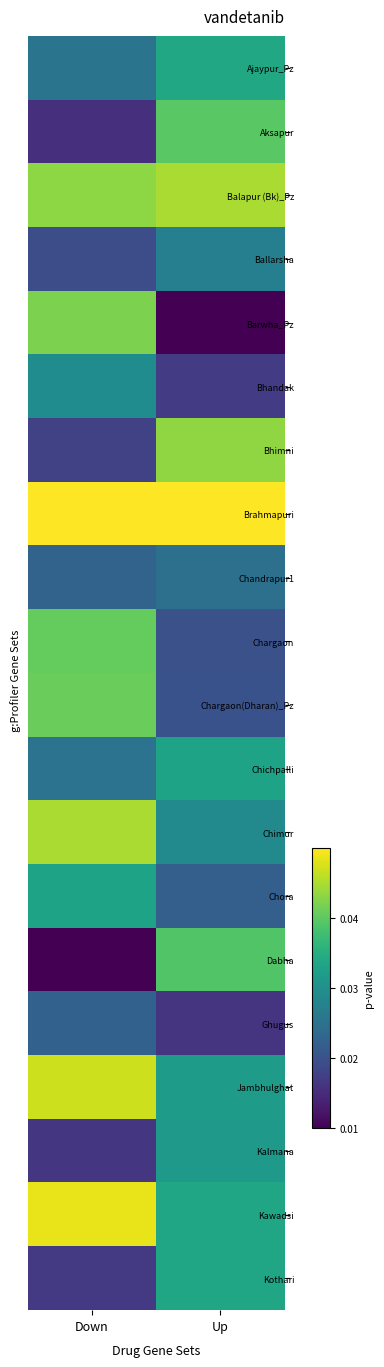

Which series changed the most between Down and Up?

Barwha_Pz